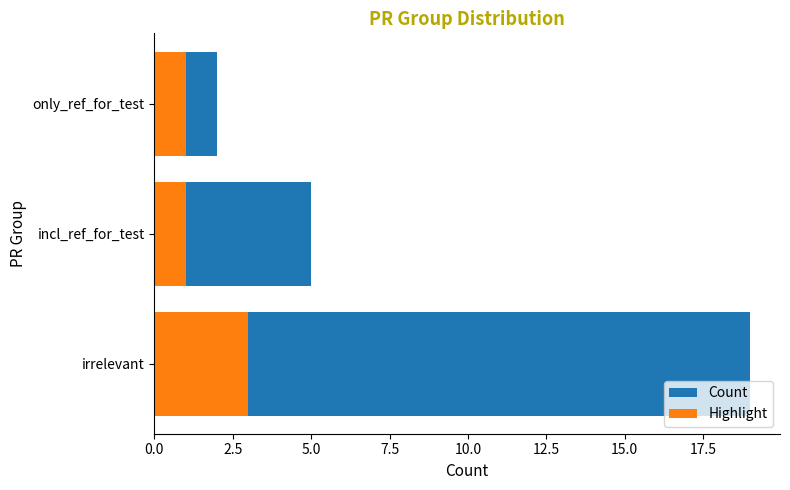

Rank the series by their average value, from lowest to highest.

Highlight, Count